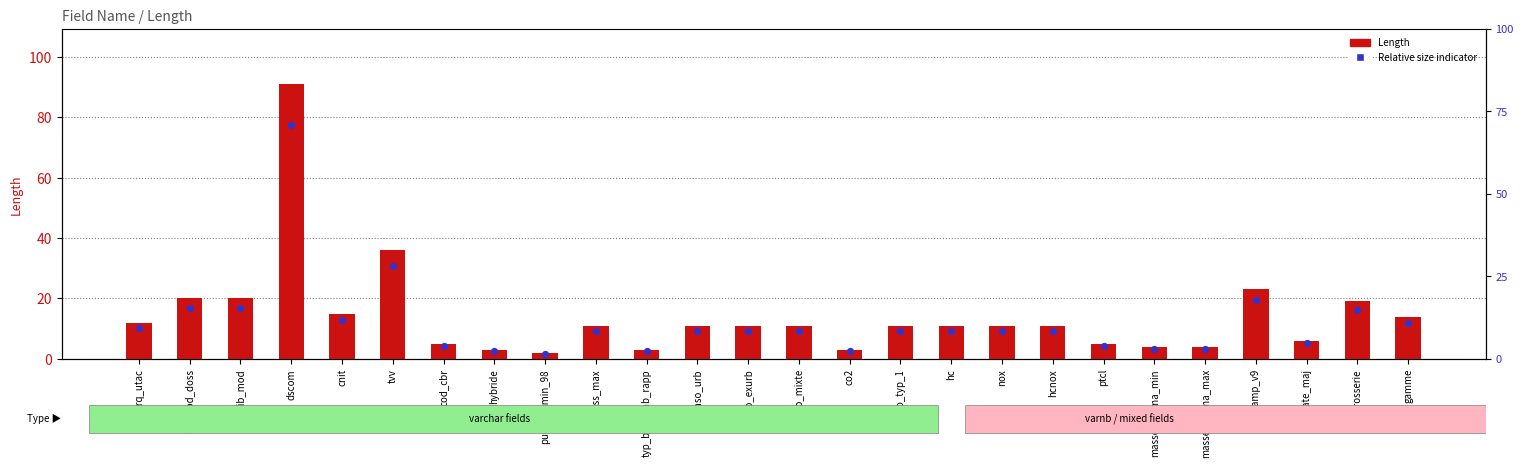

Which series reaches the maximum Y coordinate?

Length